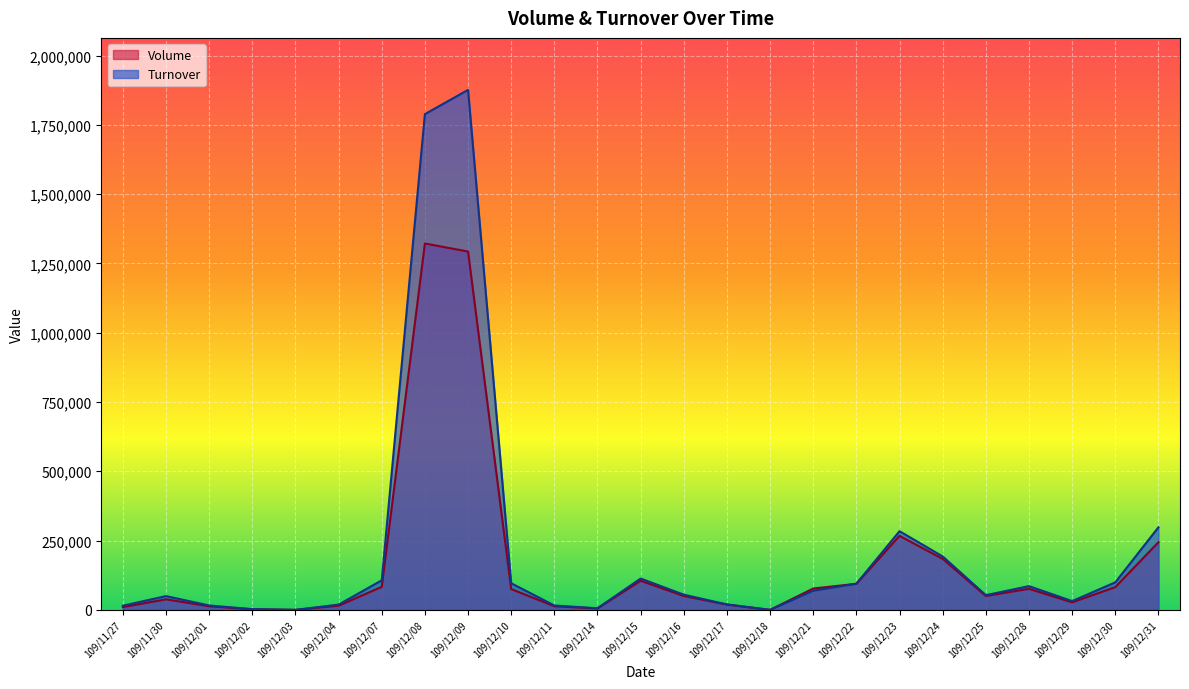

Which series has the largest total across all categories?

Turnover